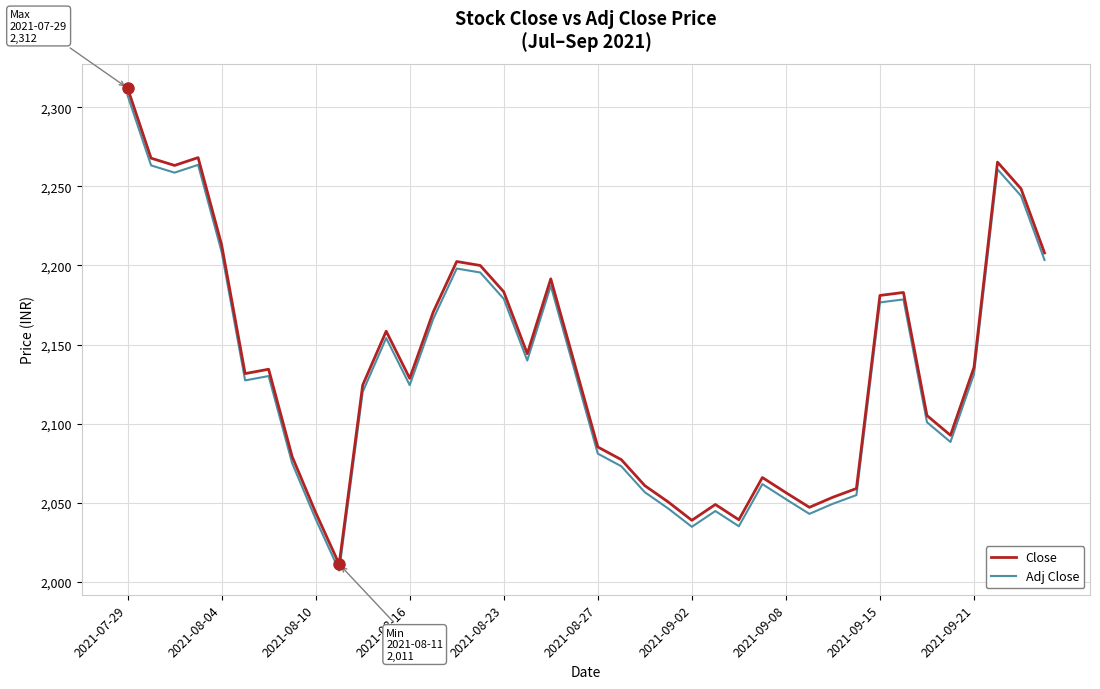

What is the smallest value displayed?

2007.1